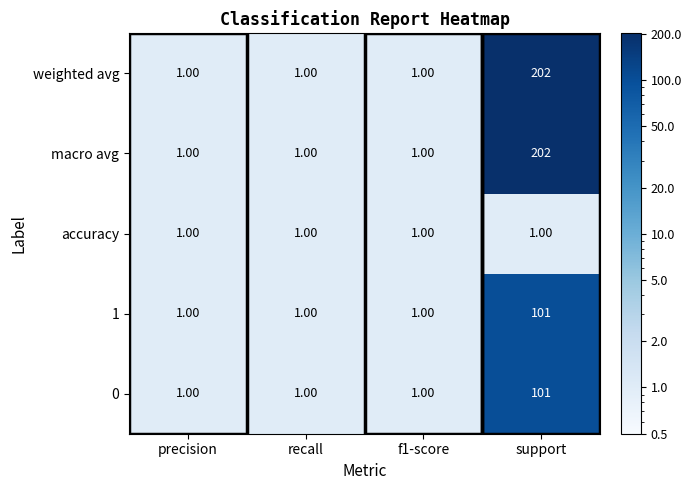

What is the average value of the 0 series?

26